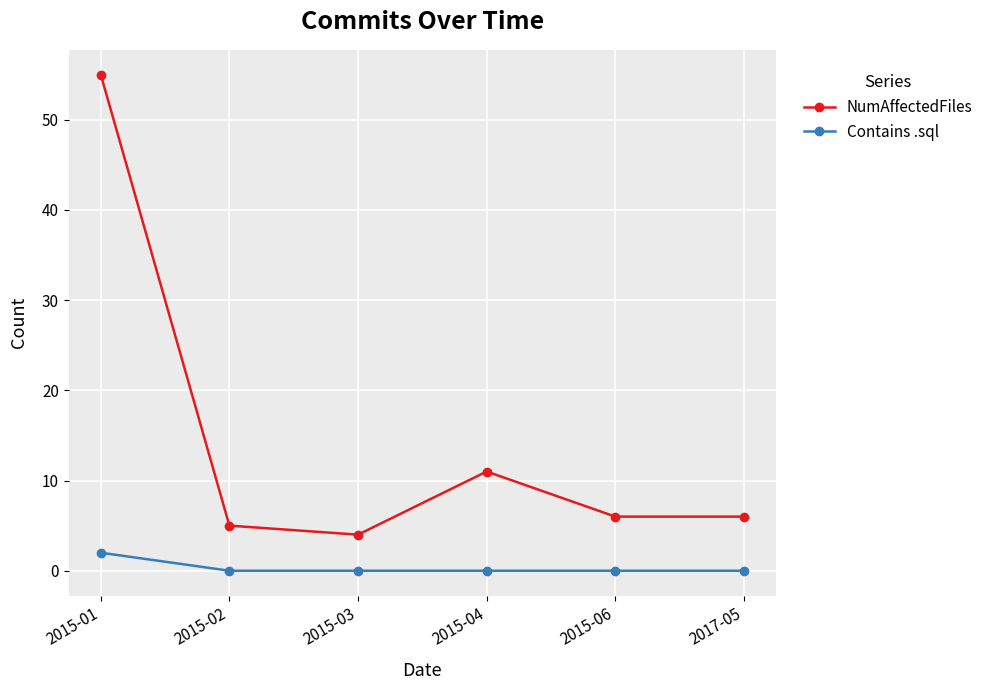

What is the value of the NumAffectedFiles point at the 4th from the left?

11